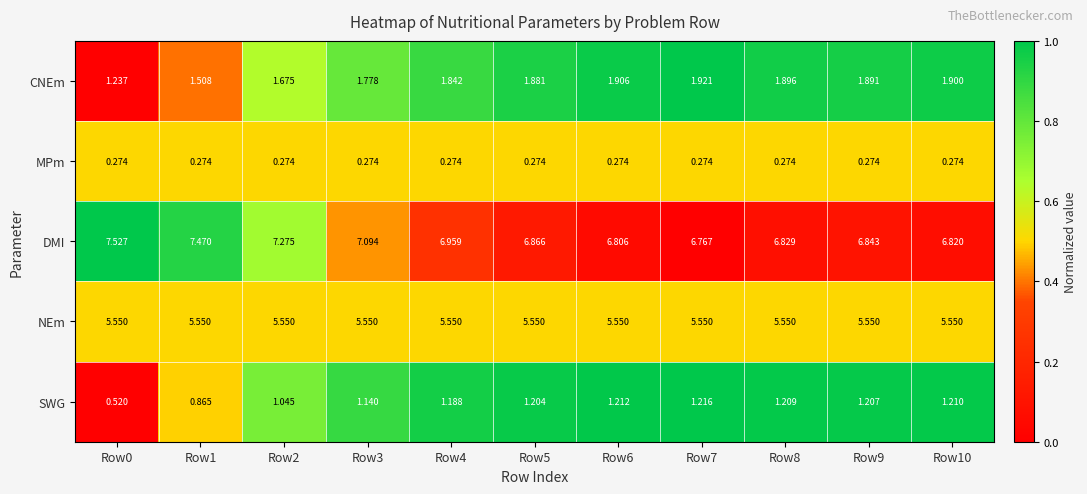

Which series has the widest spread of values?

DMI